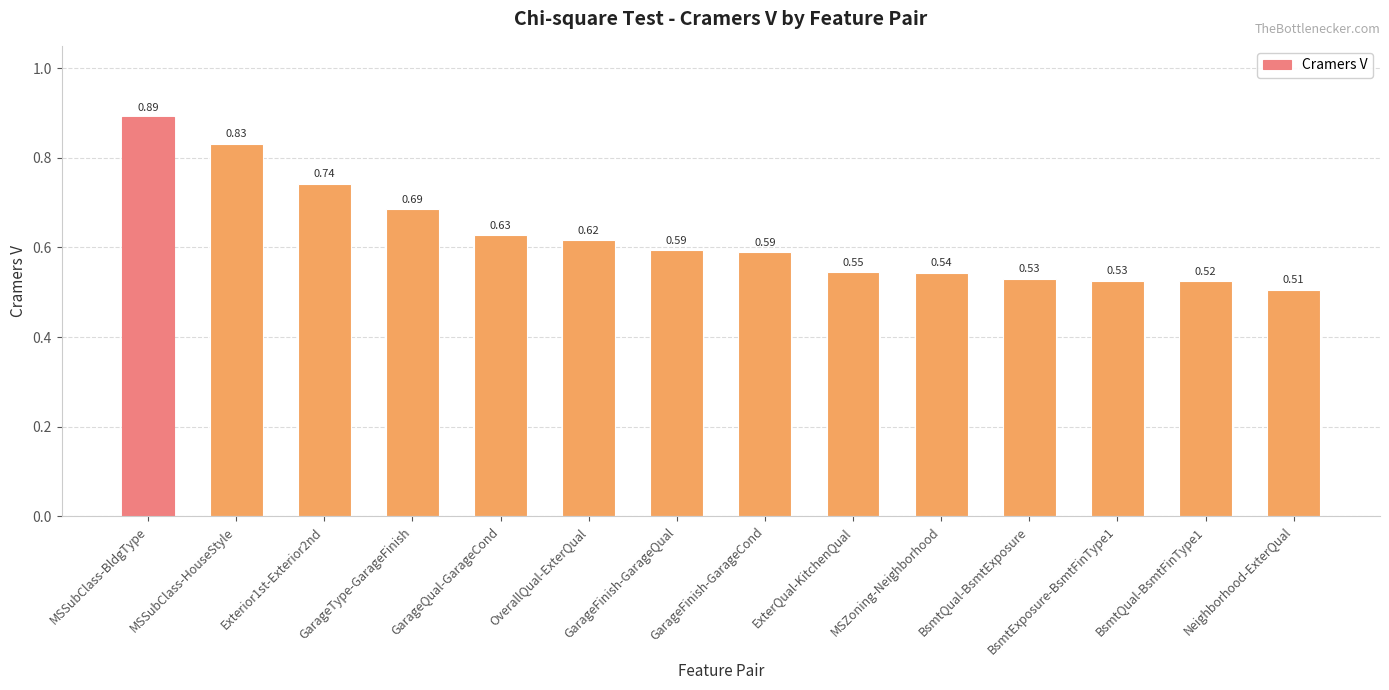

What is the label of the 3rd bar from the left?

Exterior1st-Exterior2nd